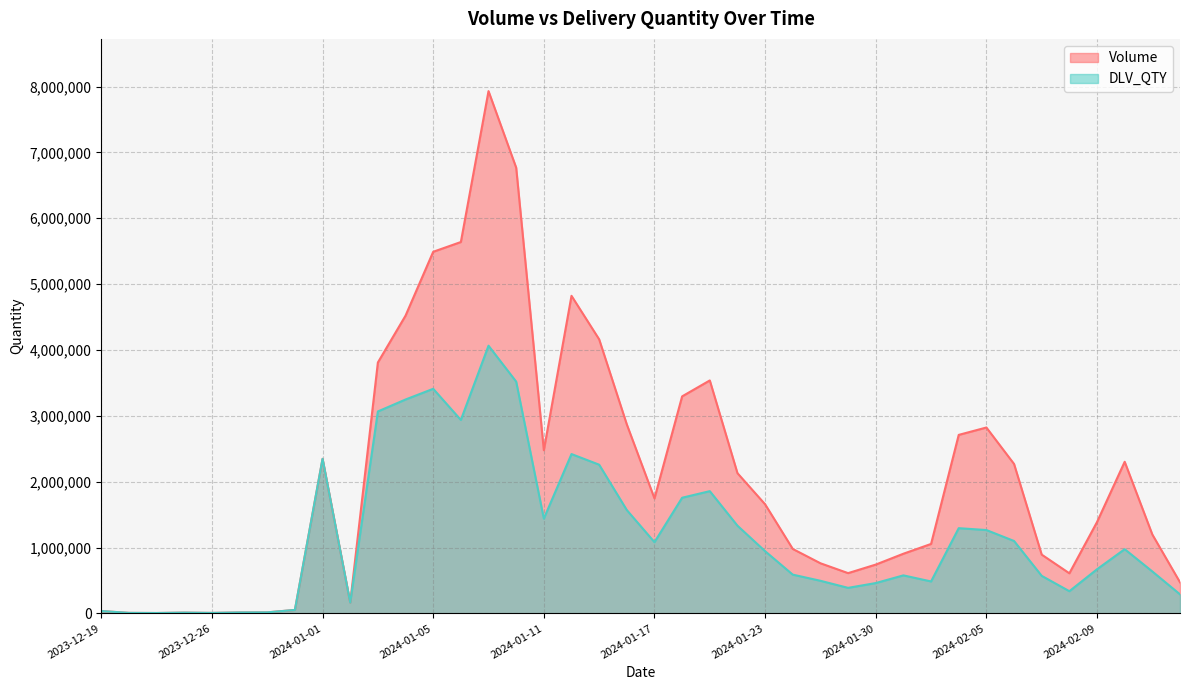

How many interior local peaks does the Volume series have?

7